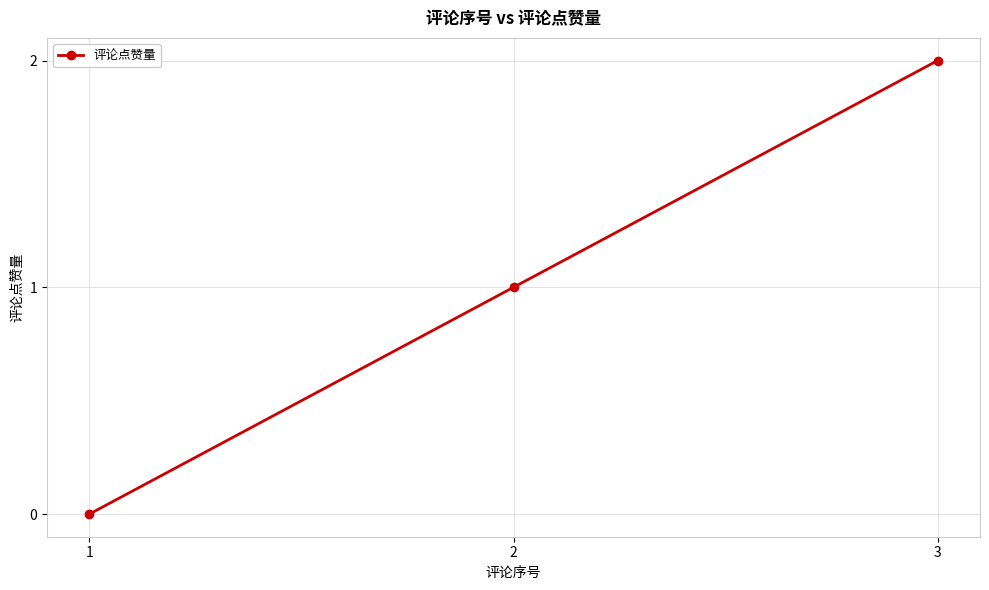

The chart shows a value of 2 at 3. True or false?

True